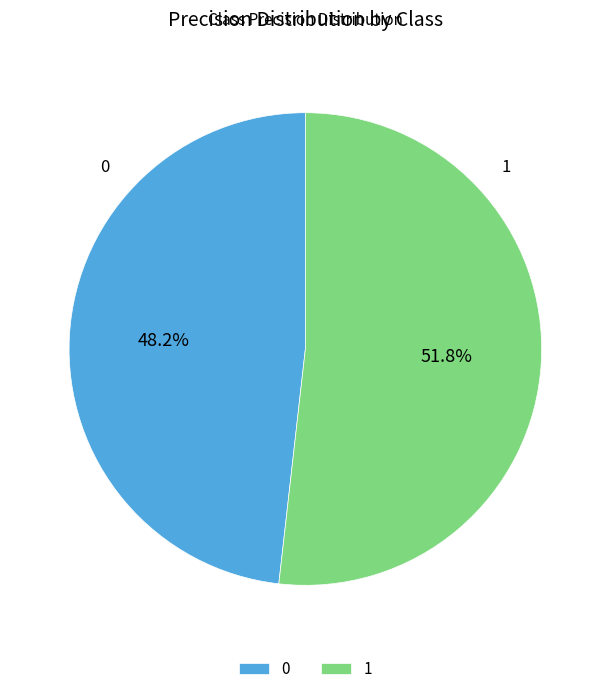

Is it true that 0 is 36% of the pie?

False